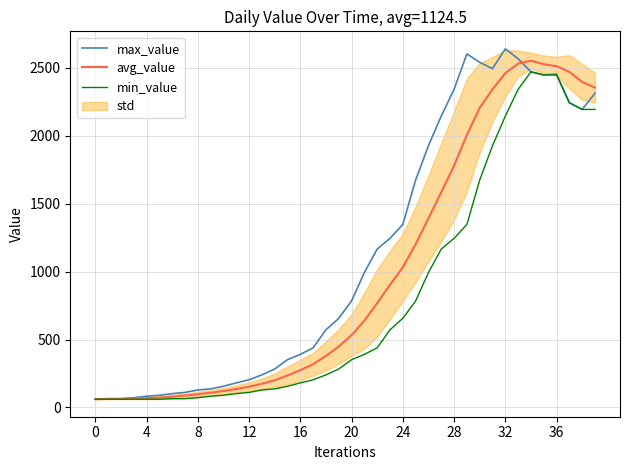

What is the label of the 17th point from the left?

16